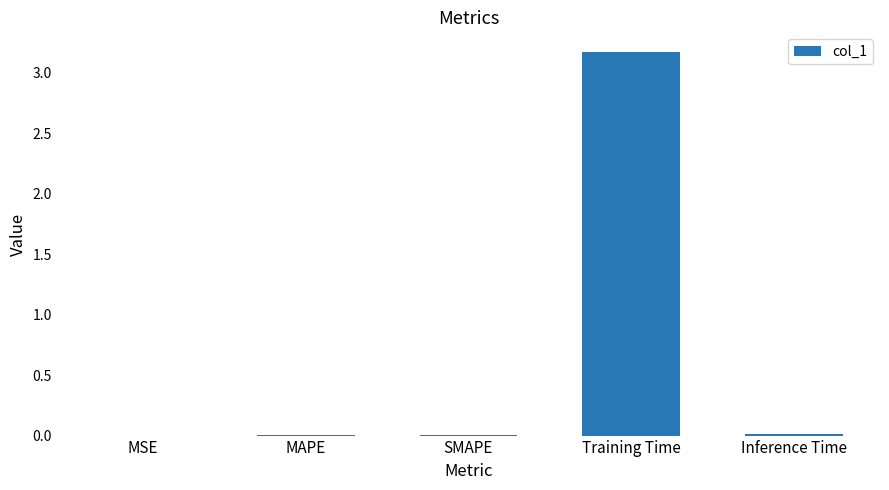

Which has a higher value, Inference Time or Training Time?

Training Time